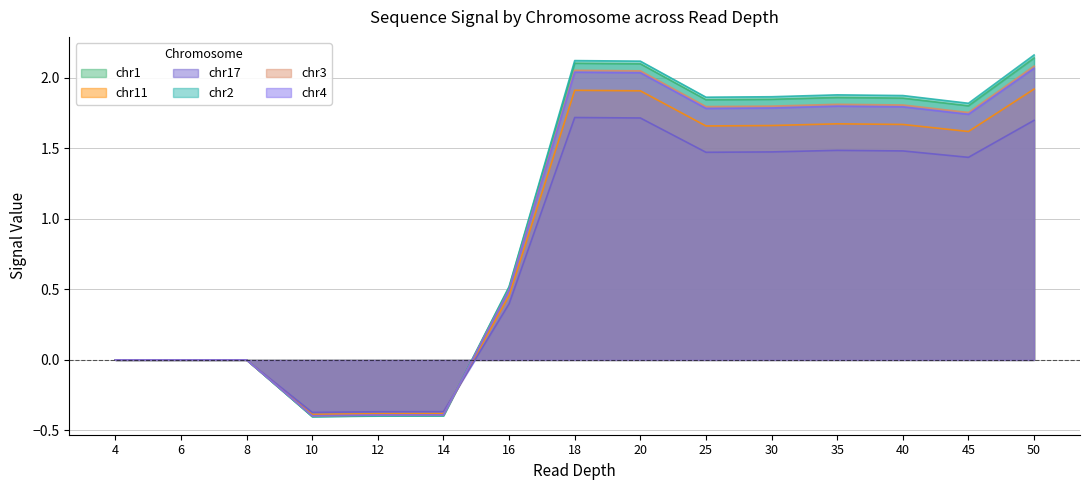

Which series ends up on top after the final intersection of chr2 and chr4?

chr2